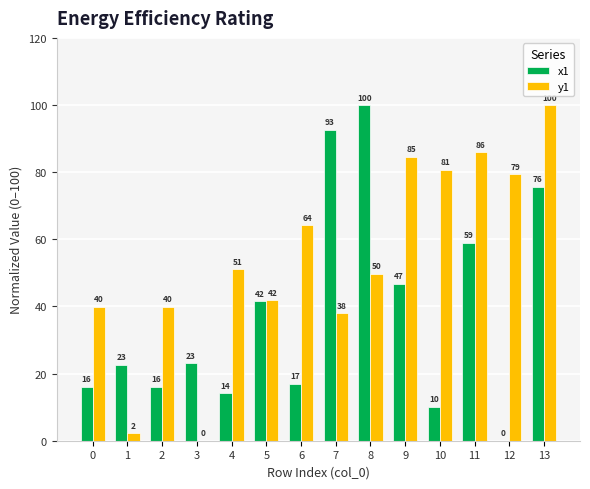

How many positive values does the x1 series have?

13